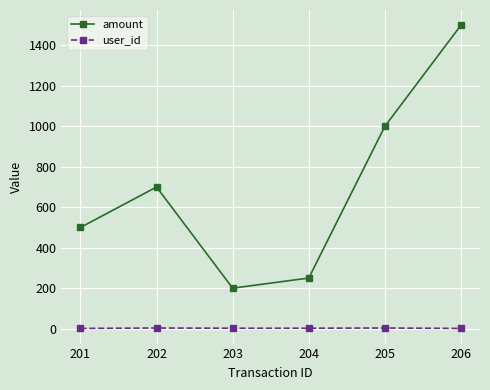

What is the spread (max minus min) of values at 205?

997